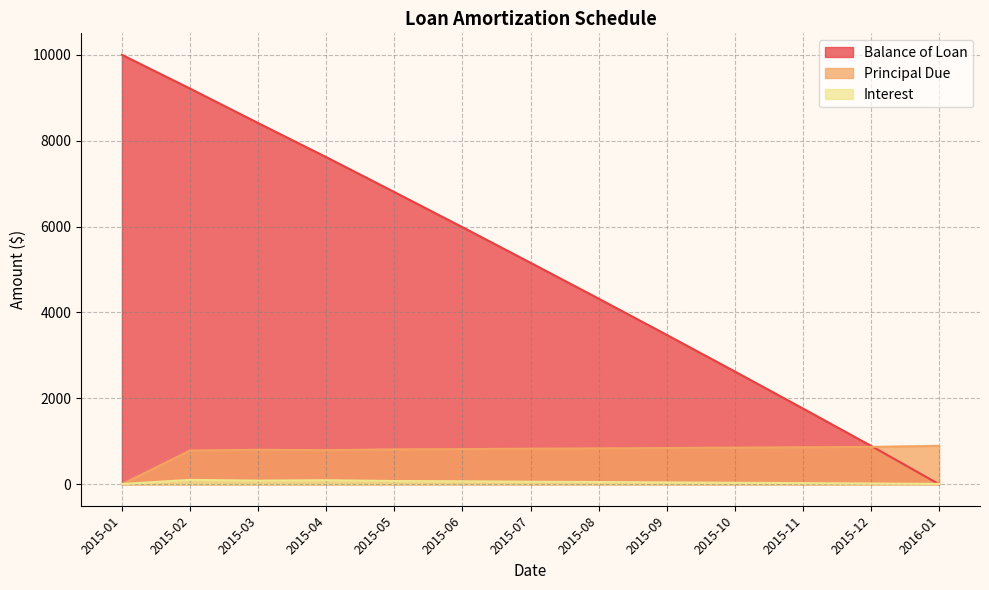

What is the difference between the highest and lowest values at 2015-05?

6729.8